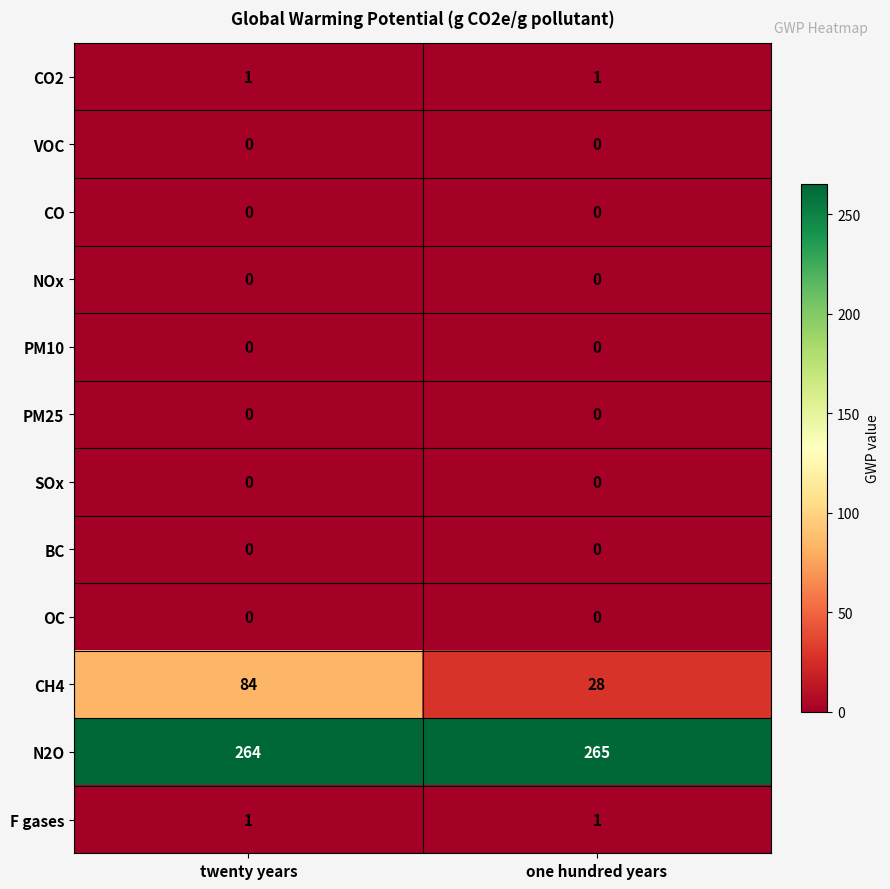

Reading right to left, list all the values displayed in this chart.

CO2: 1	1
VOC: 0	0
CO: 0	0
NOx: 0	0
PM10: 0	0
PM25: 0	0
SOx: 0	0
BC: 0	0
OC: 0	0
CH4: 28	84
N2O: 265	264
F gases: 1	1